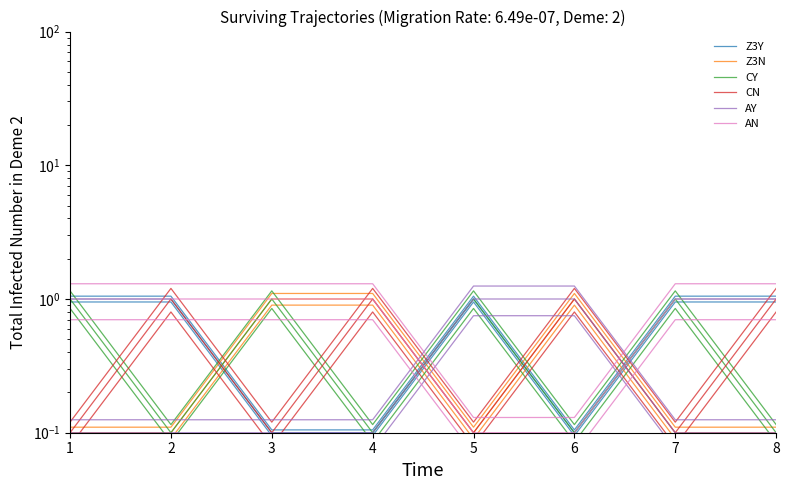

True or false: Z3Y and AN cross at least once.

True